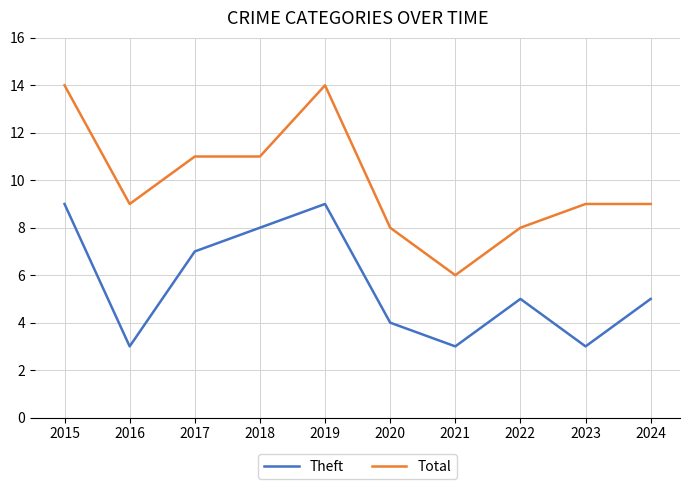

Which series has the widest spread of values?

Total